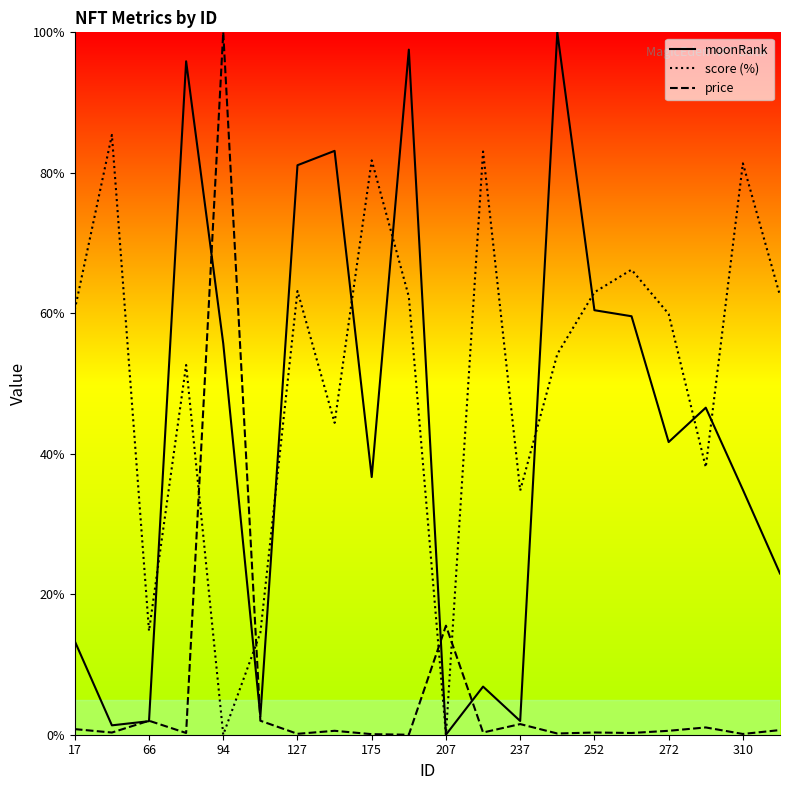

What is the highest value of the score (%) series?

85.4